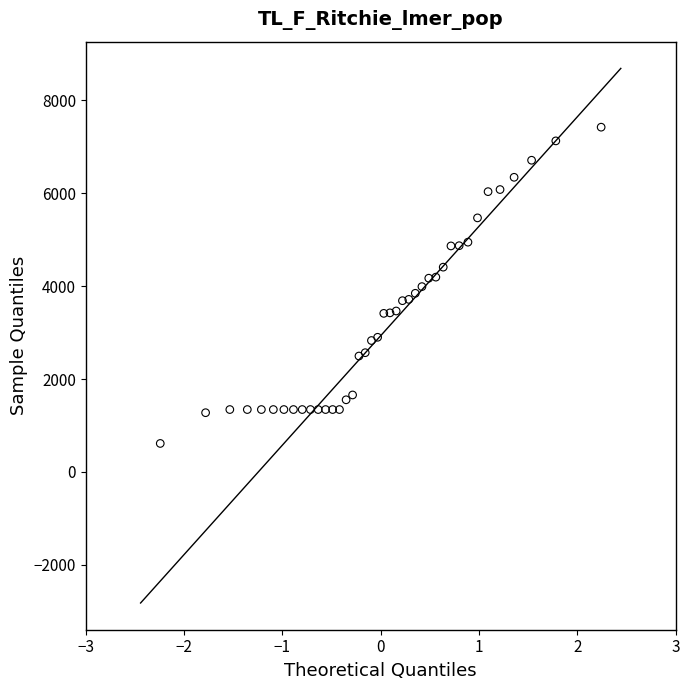

What is the range of Y values (max minus min)?

6810